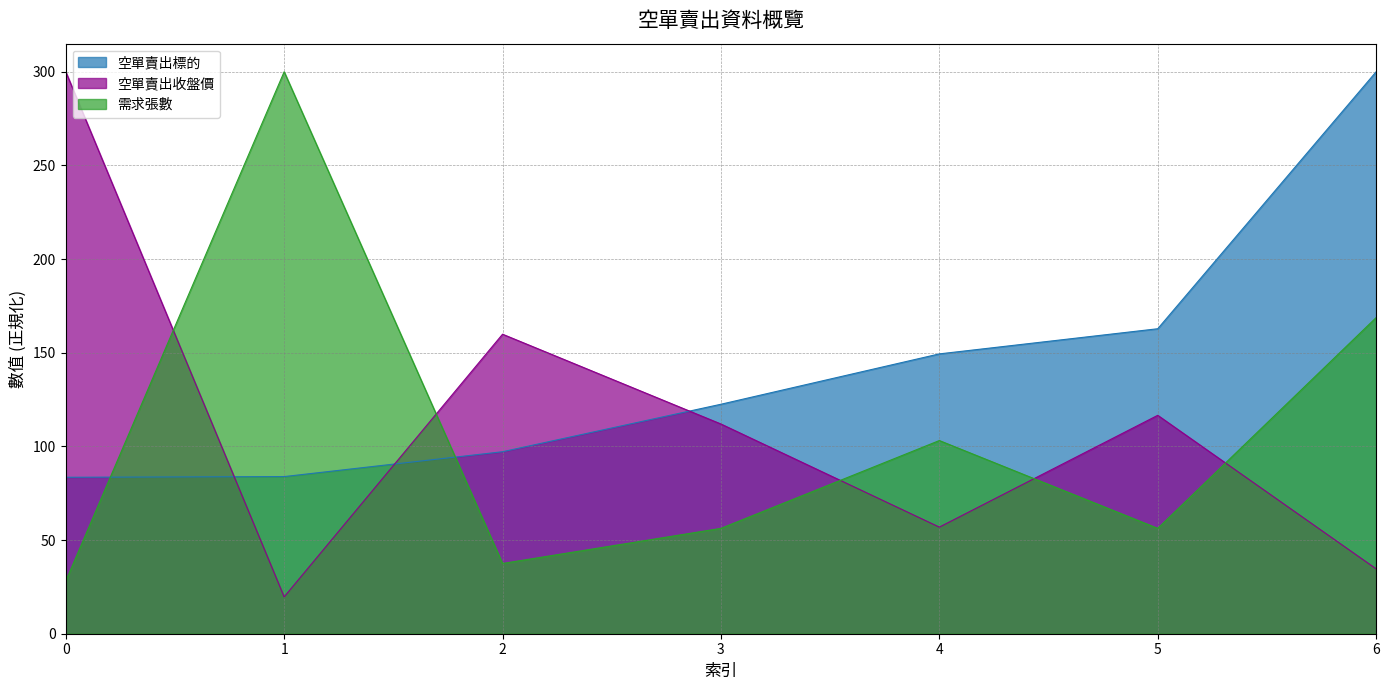

True or false: 空單賣出收盤價 and 空單賣出標的 cross at least once.

True